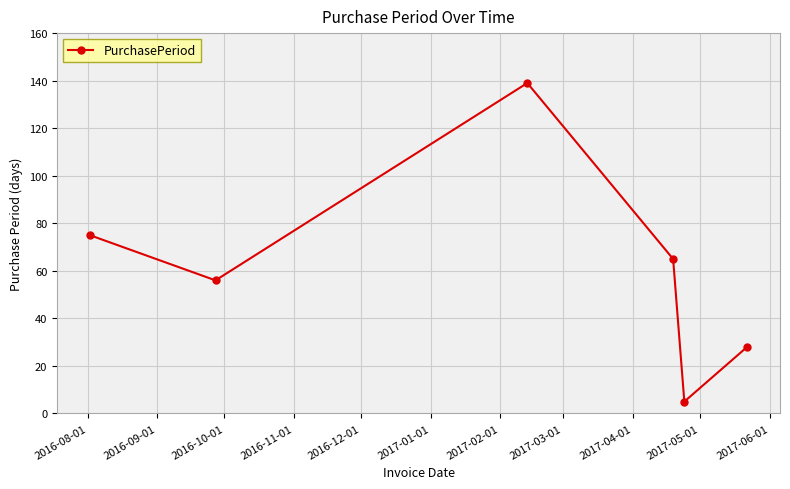

How many interior local peaks (higher than both neighbors) does the data have?

1